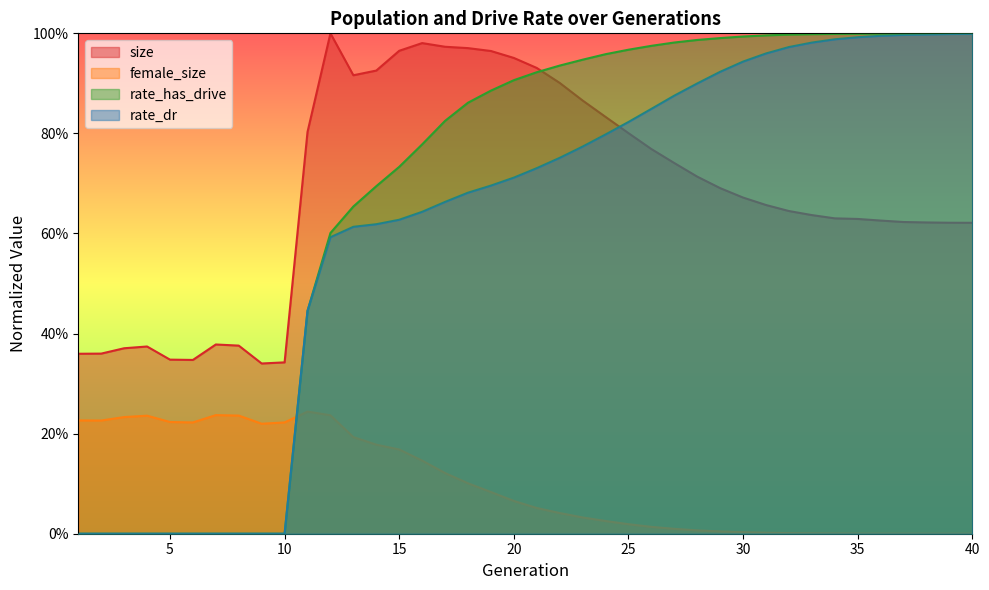

What is the difference between the rate_has_drive values at 10 and 26?

1.0